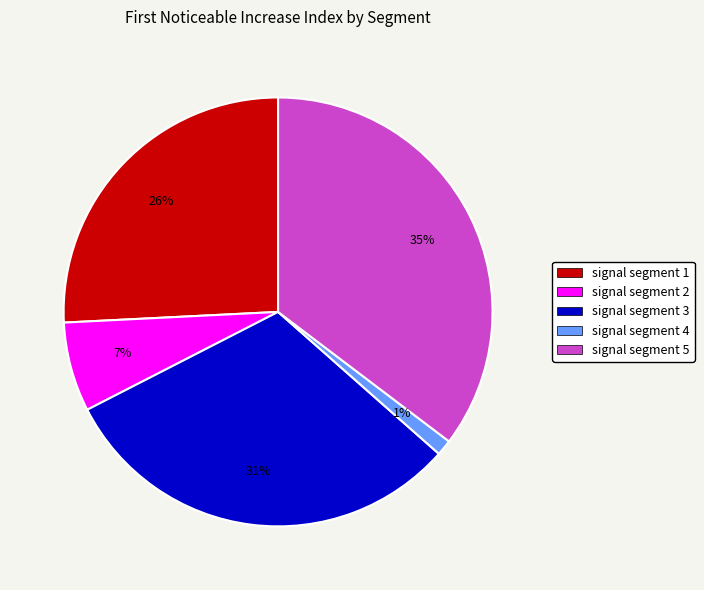

Is signal segment 2 the majority of the pie?

No